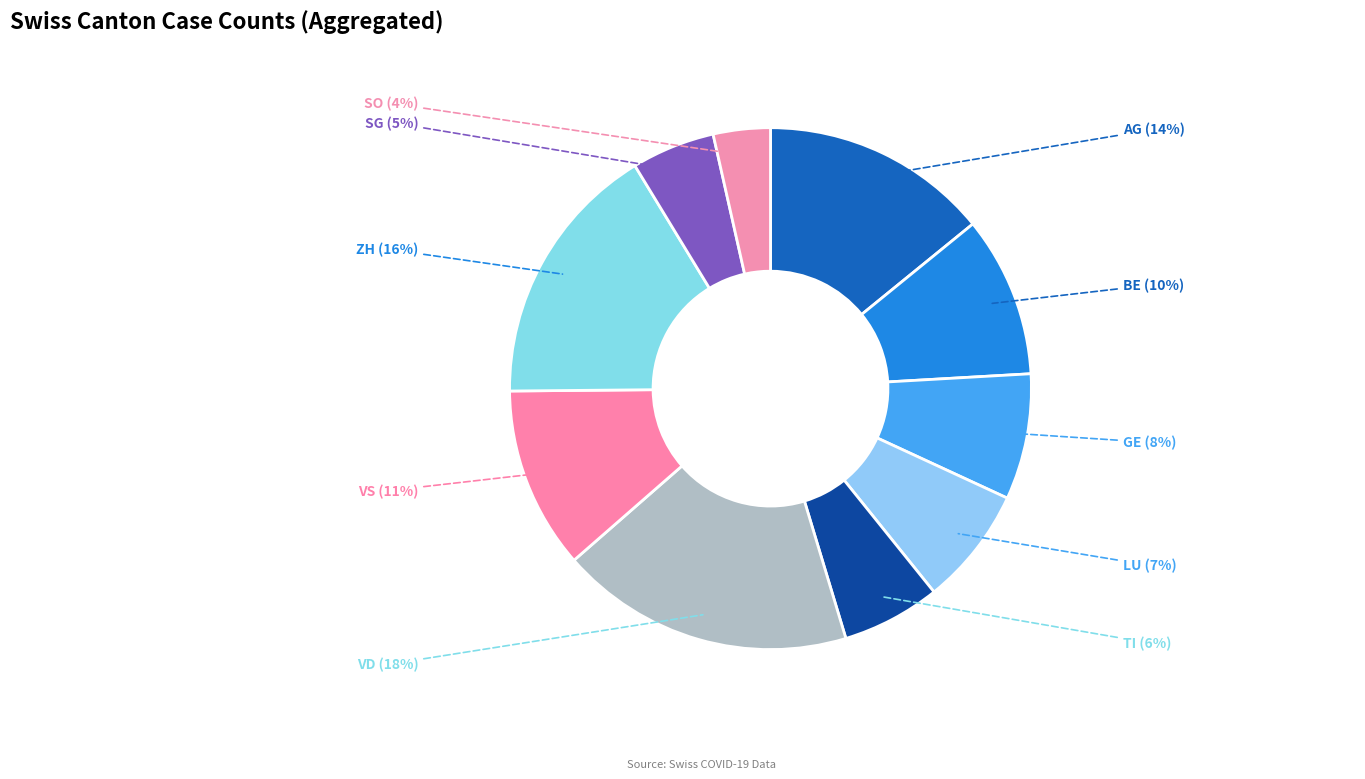

What is the largest slice in the pie chart?

VD